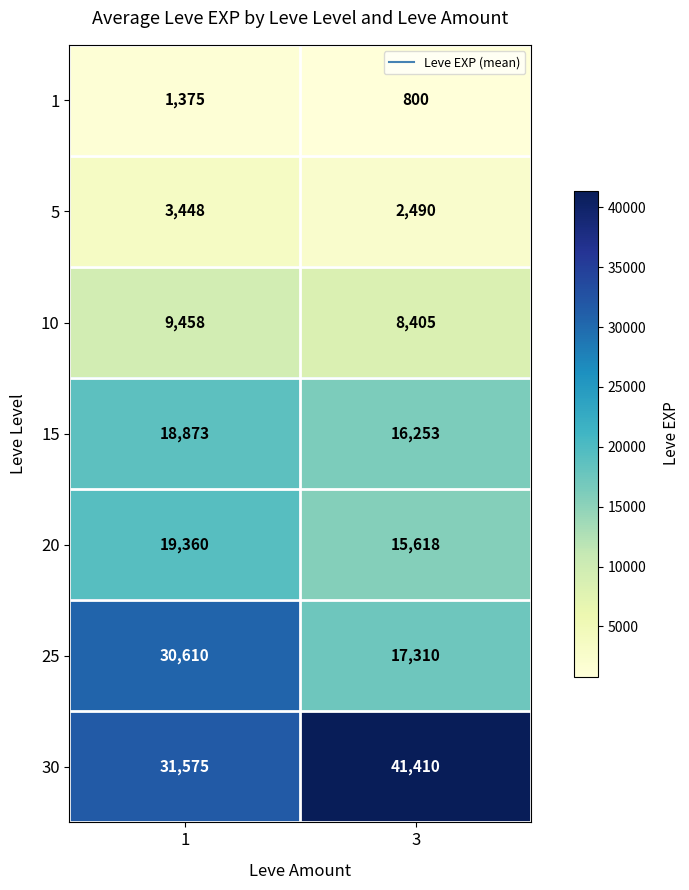

Which series has the largest range (max minus min)?

25